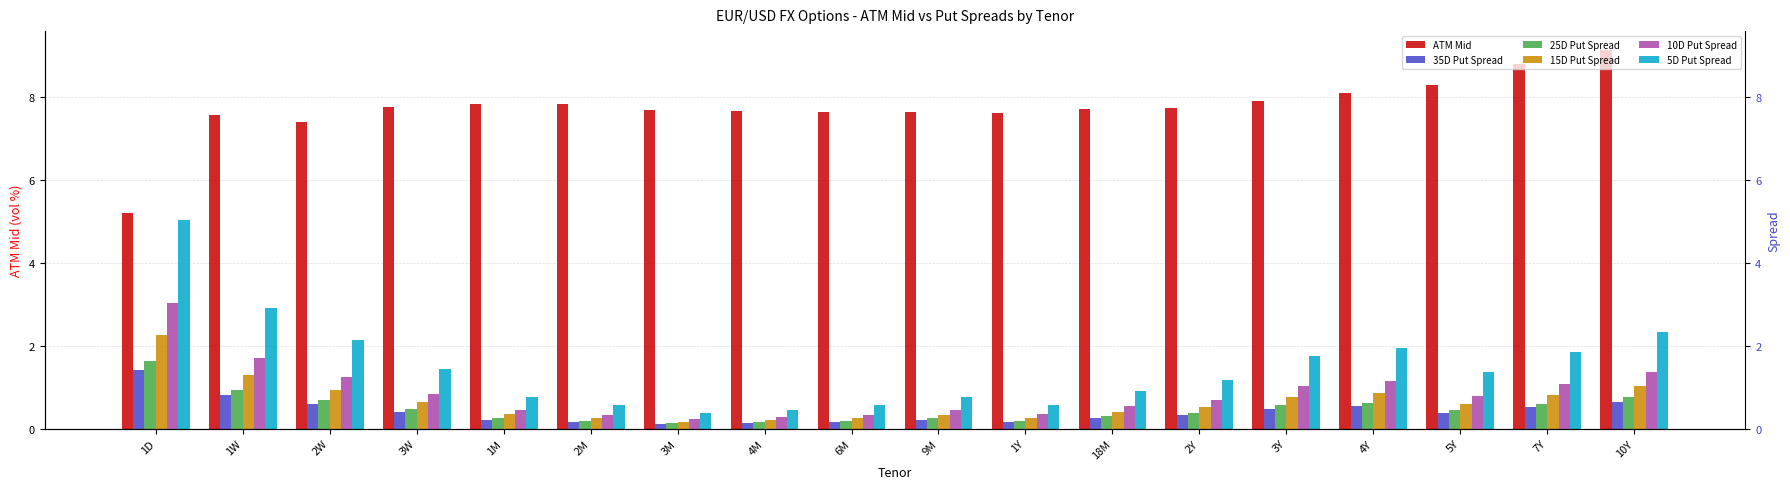

How many bars are there in total?

108